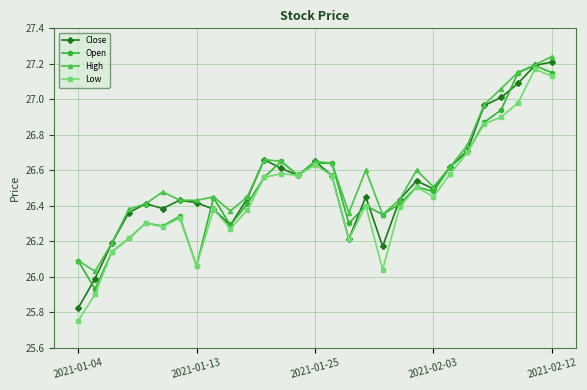

True or false: Low has more than 2 interior local peaks.

True